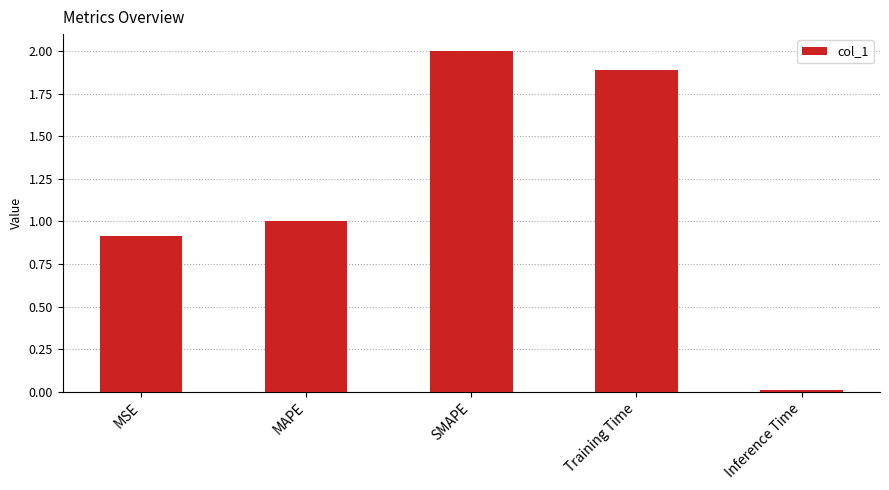

How many values are below 1?

2